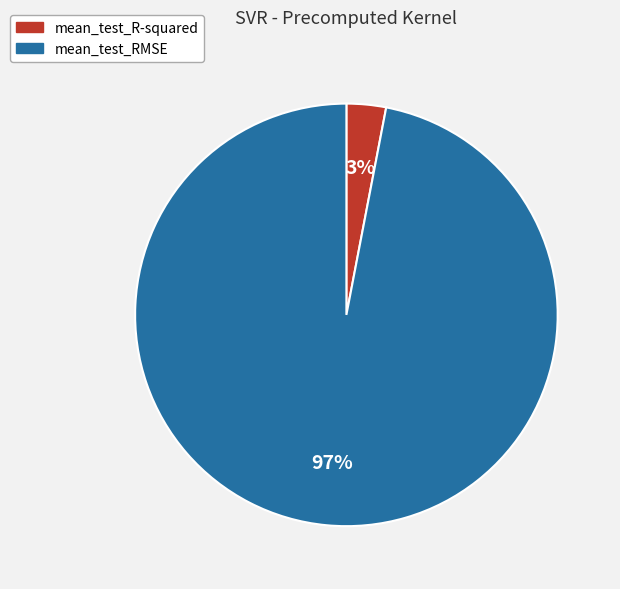

What is the majority slice?

mean_test_RMSE